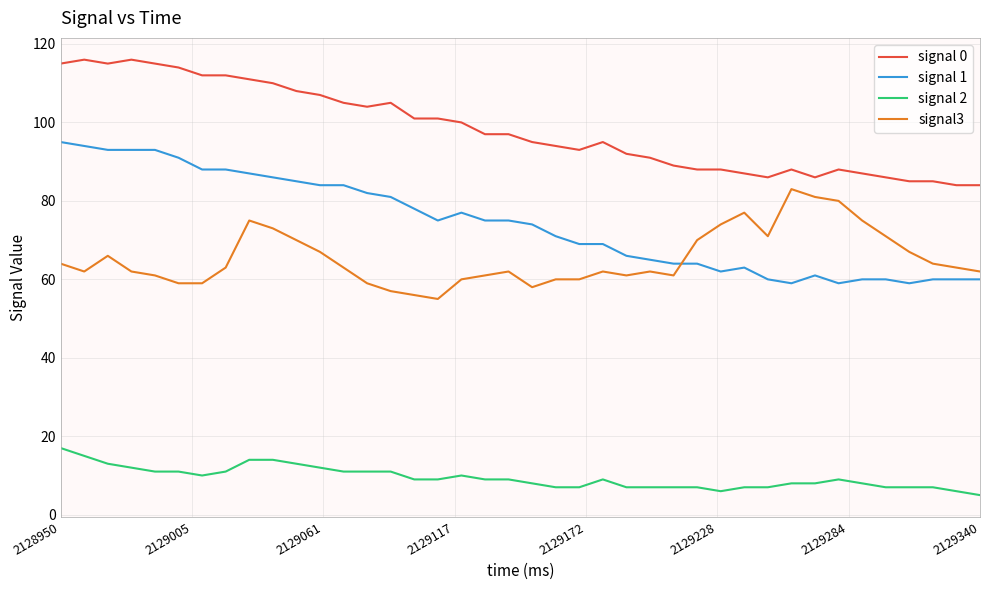

What is the minimum value for signal 0?

84